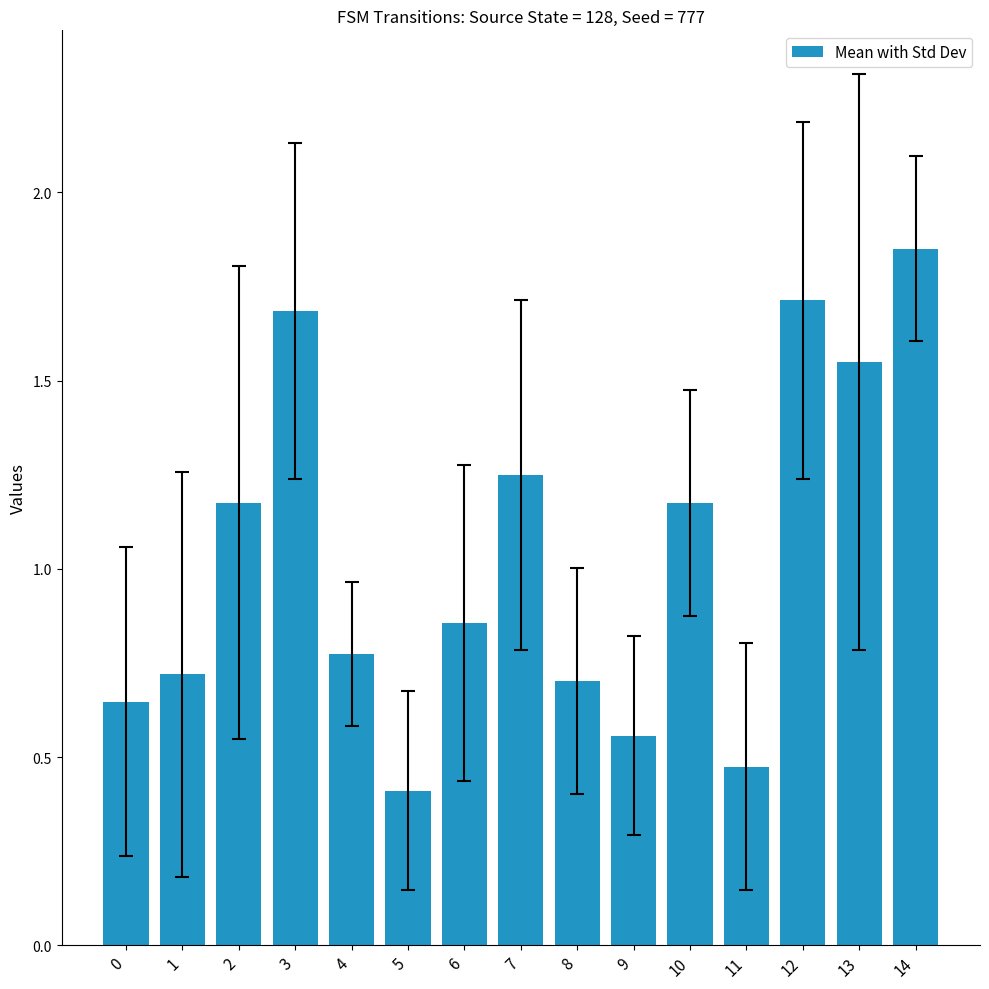

Between 14 and 13, which is larger?

14